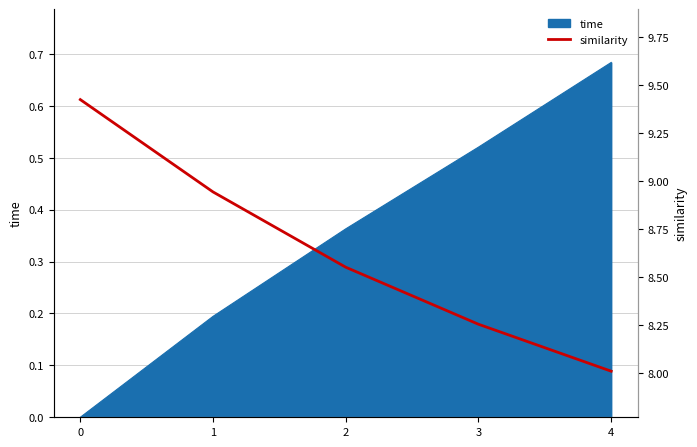

The value of time at 4 is 1.0. True or false?

False